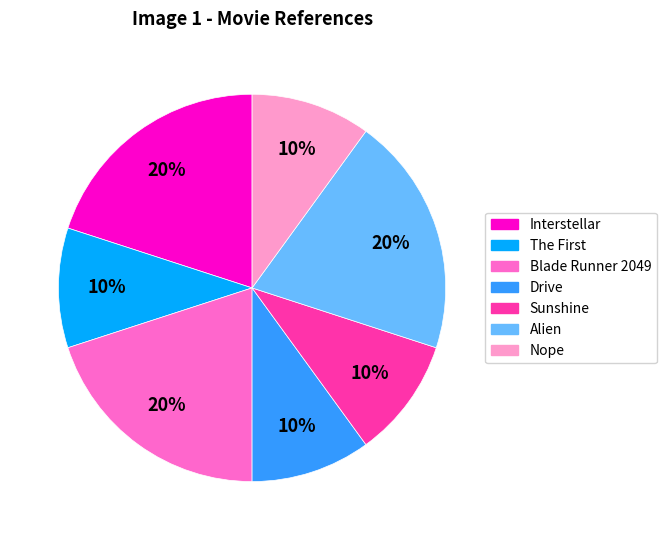

True or false: Sunshine accounts for 10% of the total.

True